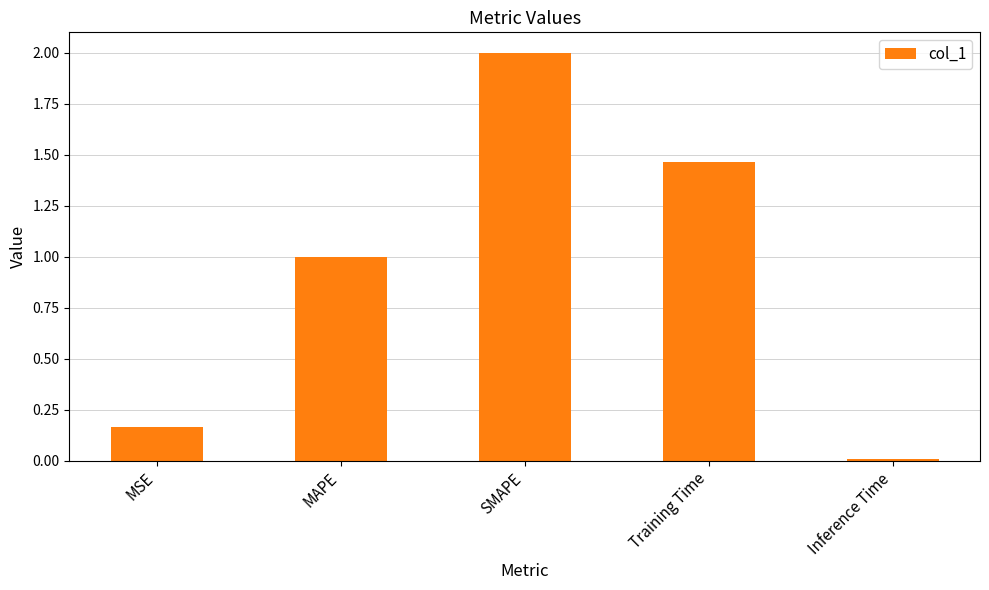

Are the bars grouped side by side (vs. stacked)?

No